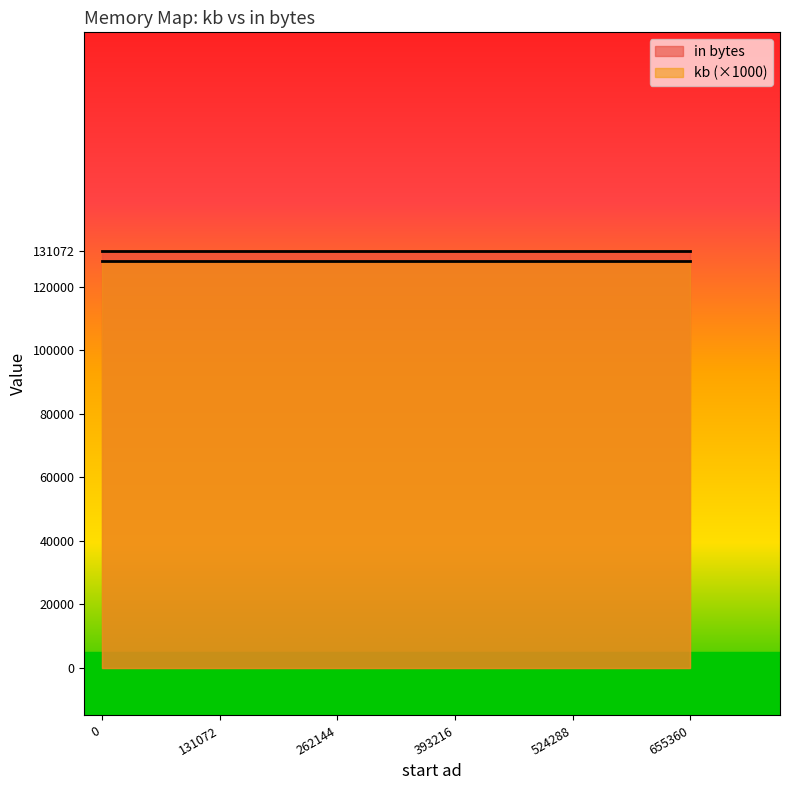

Which series changed the most between 131072 and 655360?

kb